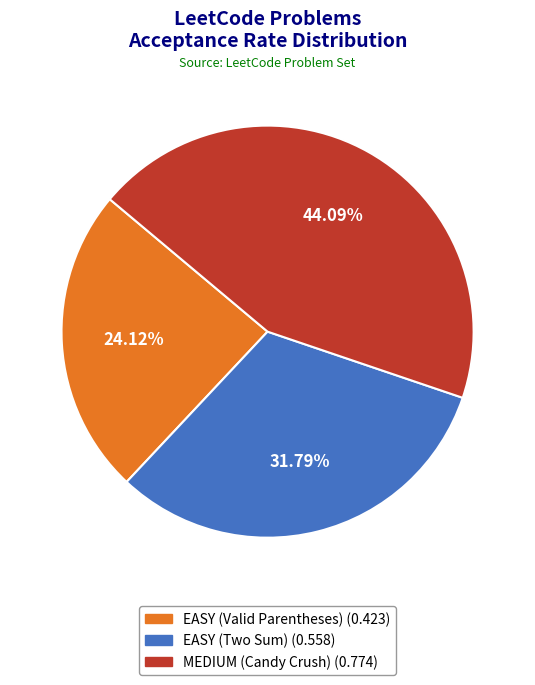

To the nearest percent, what is the combined percentage of EASY (Two Sum) and EASY (Valid Parentheses)?

56%